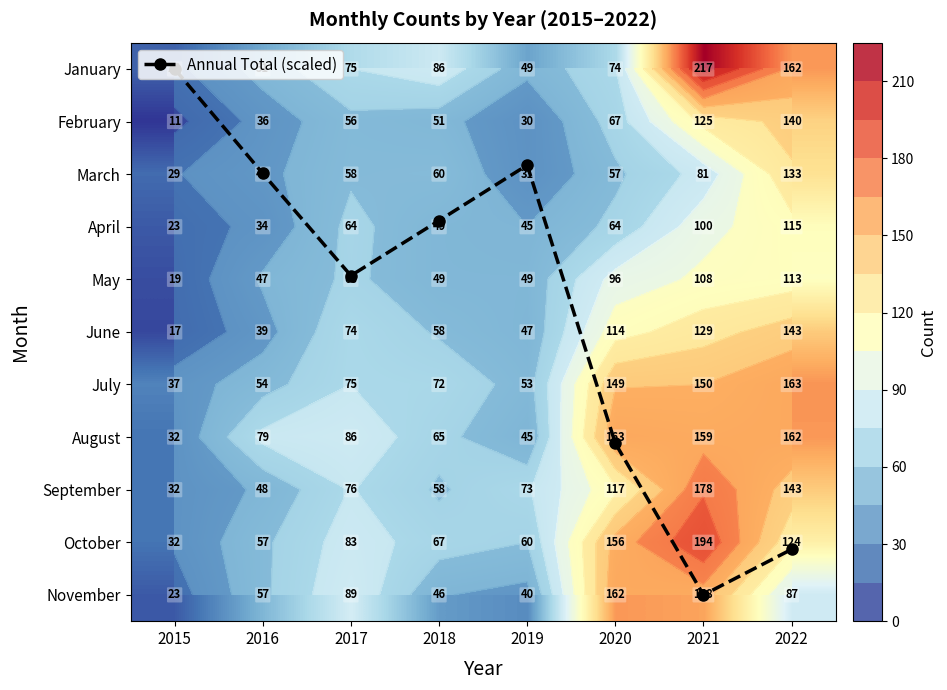

The June series shows 72.8 at 2019. True or false?

False